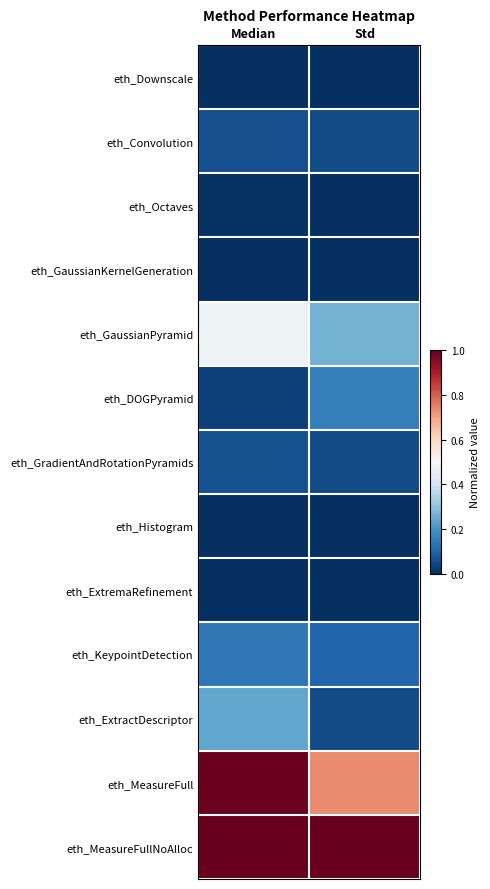

Which label corresponds to the largest value in the chart?

Median